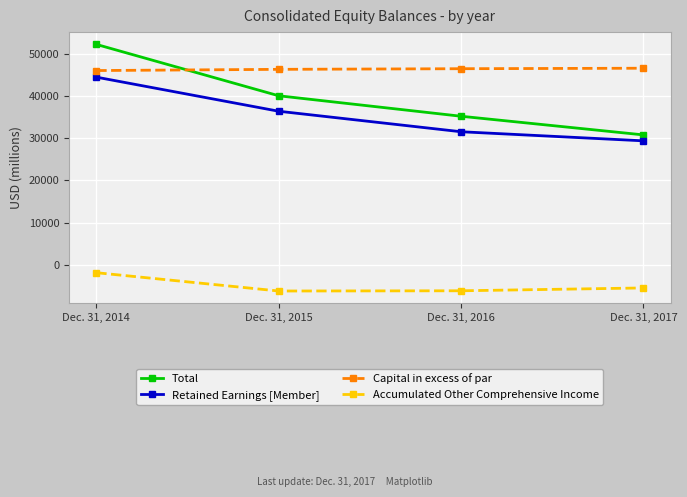

What is the difference between the Total values at Dec. 31, 2016 and Dec. 31, 2014?

17047